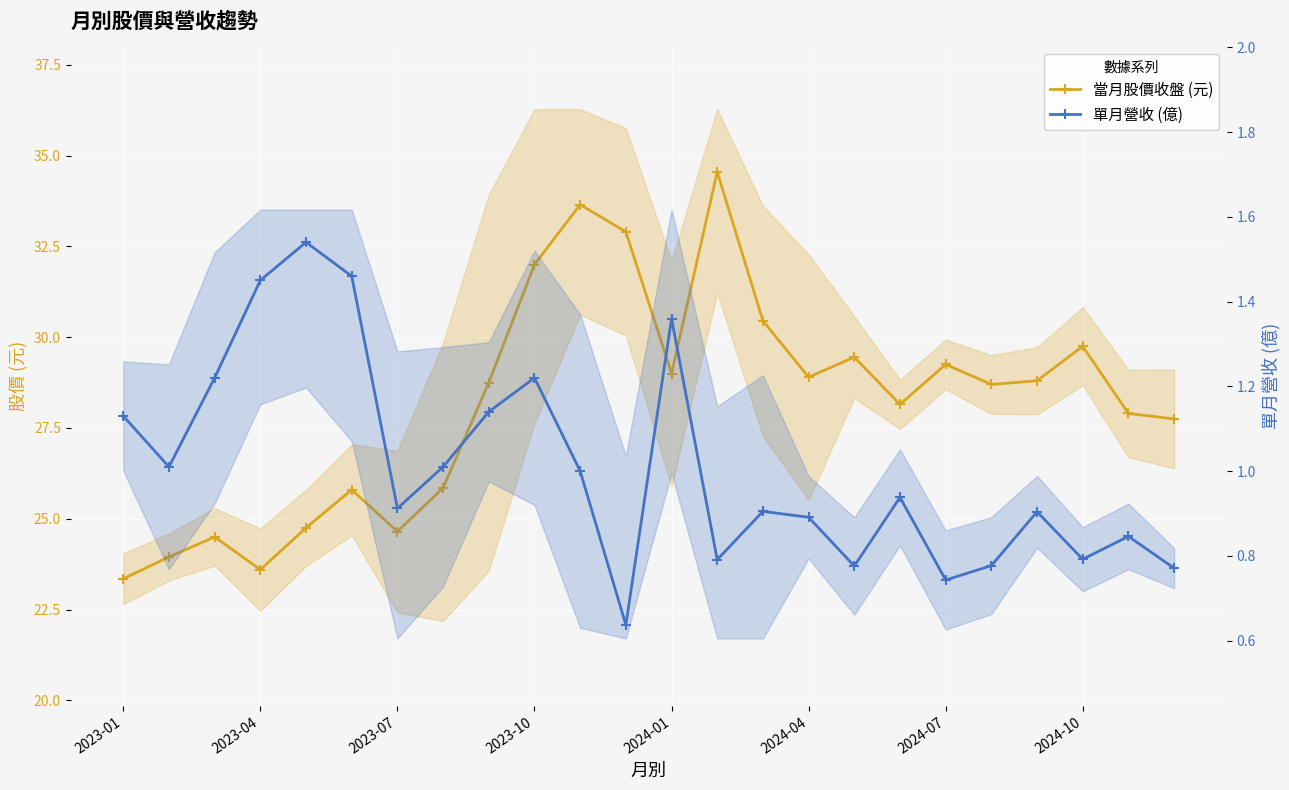

The 當月股價收盤 (元) series shows 32.9 at 11. True or false?

True